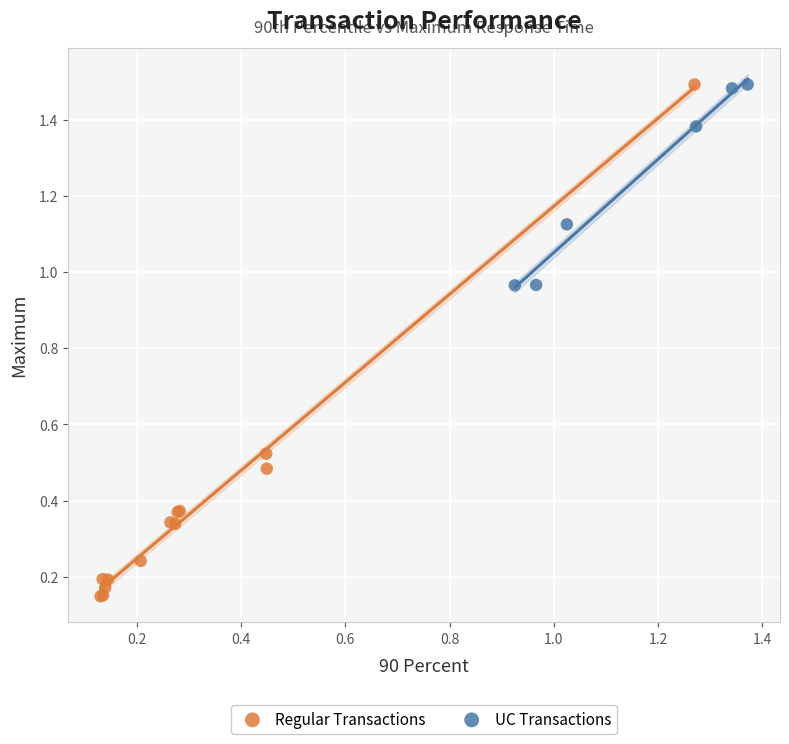

Which series reaches the minimum Y coordinate?

Regular Transactions